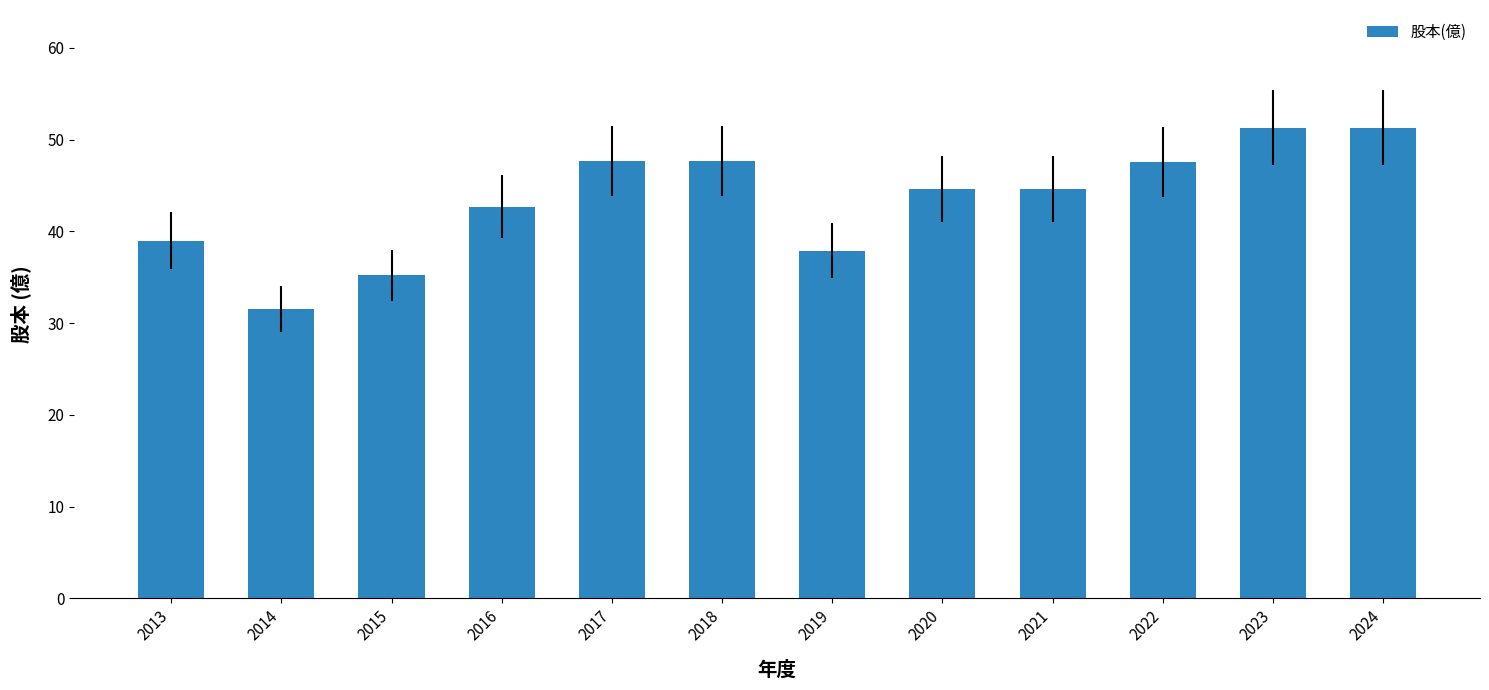

Which has a higher value, 2017 or 2023?

2023